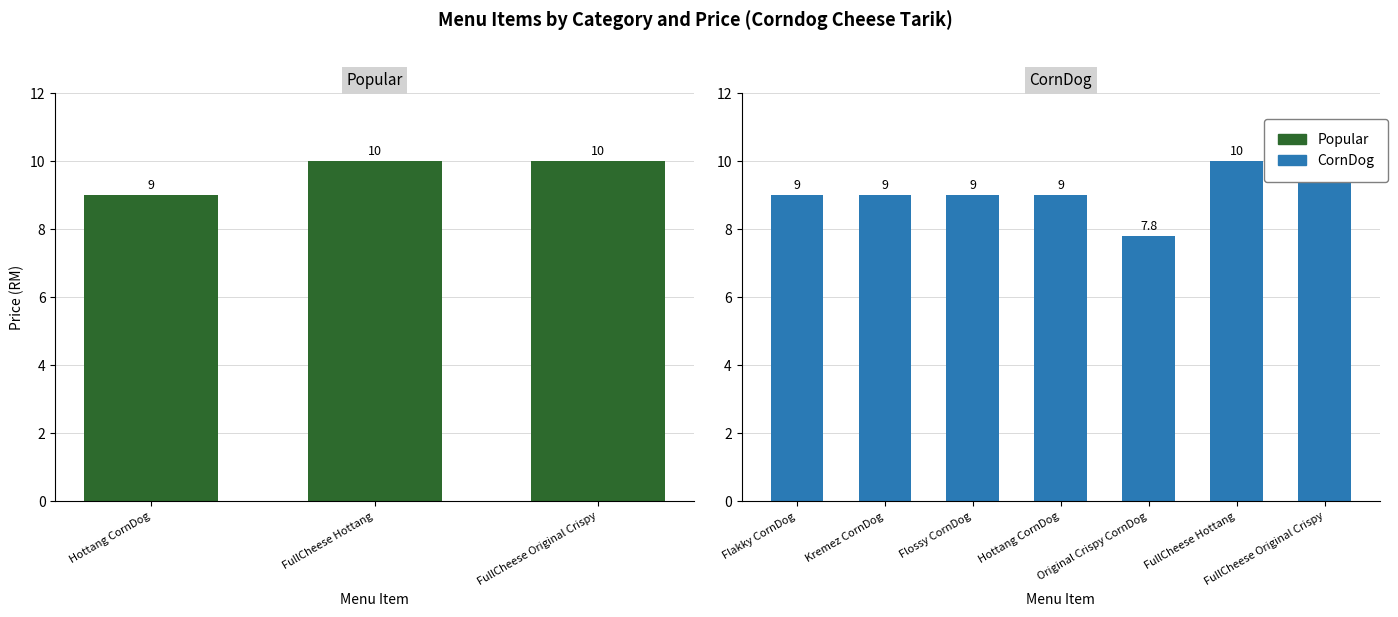

True or false: the data shows 13 at FullCheese Original Crispy.

False